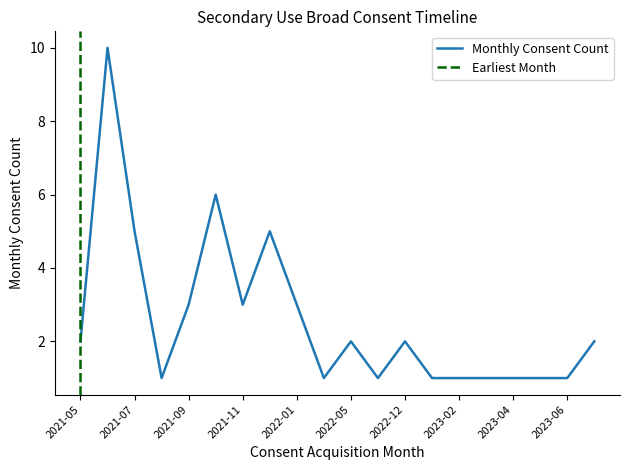

What position from the left is 2022-05?

11